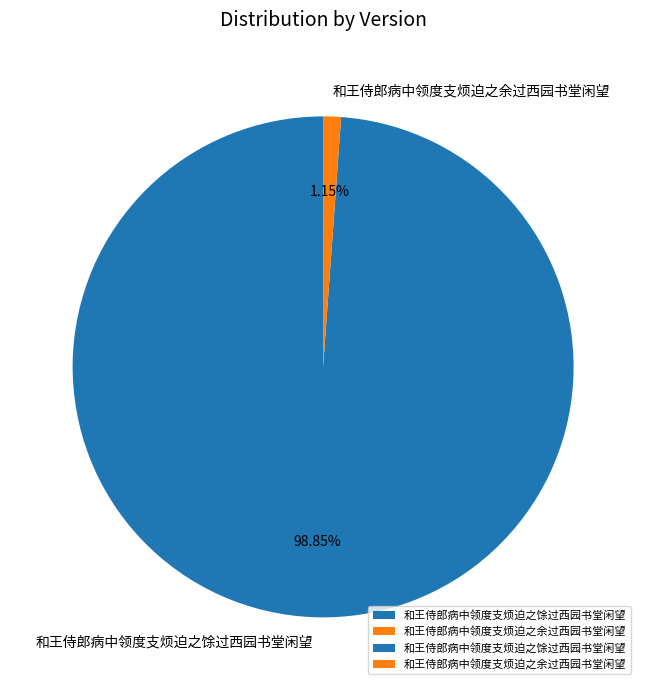

Count the number of slices in the pie.

2